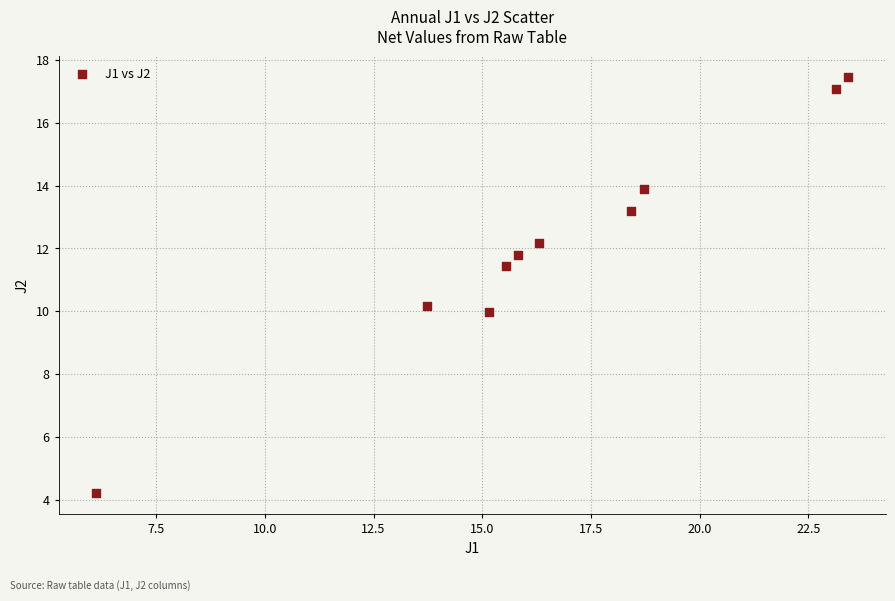

What is the range of X values (max minus min)?

17.3